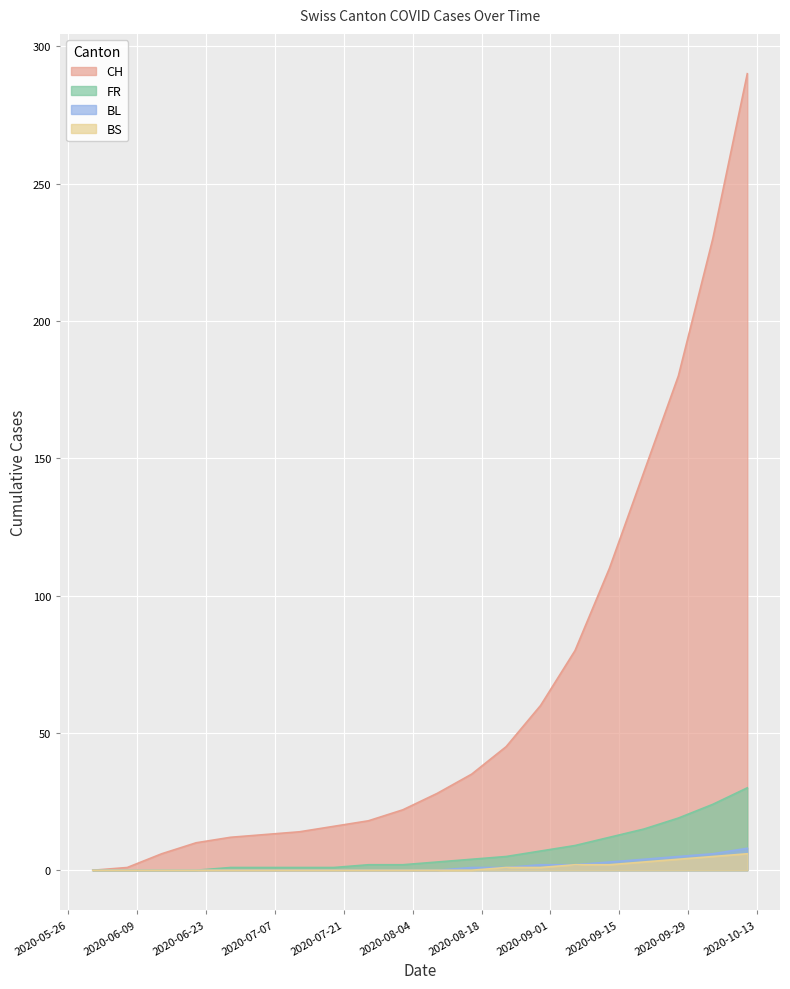

What is the greatest value displayed?

290